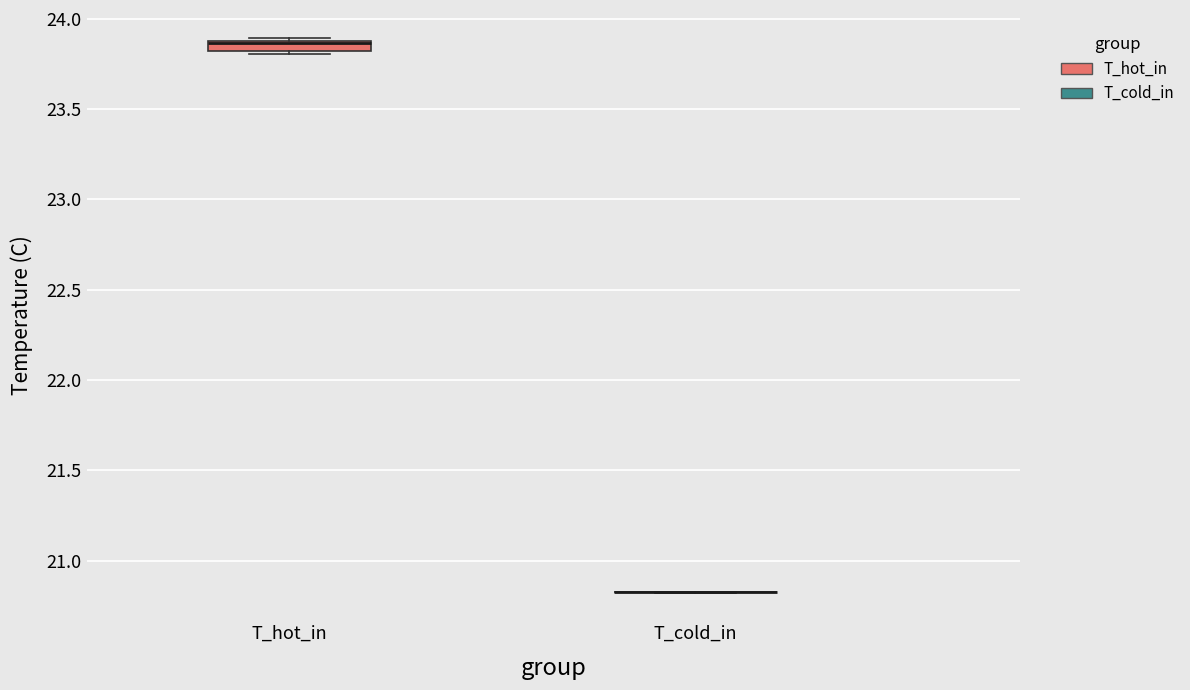

Which box is the tallest, from its lower edge to its upper edge?

T_hot_in